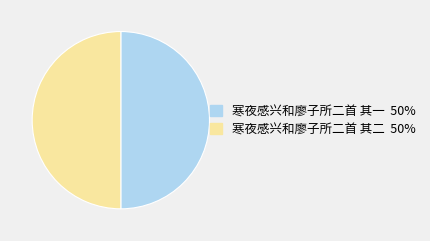

Approximately how many times larger is the value at 寒夜感兴和廖子所二首 其一 compared to 寒夜感兴和廖子所二首 其二?

1.0